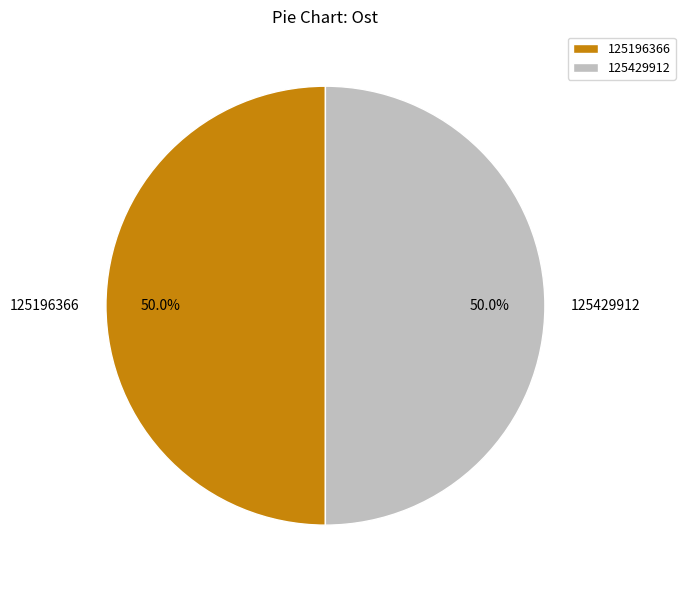

What is the ratio of the value at 125429912 to the value at 125196366?

1.0